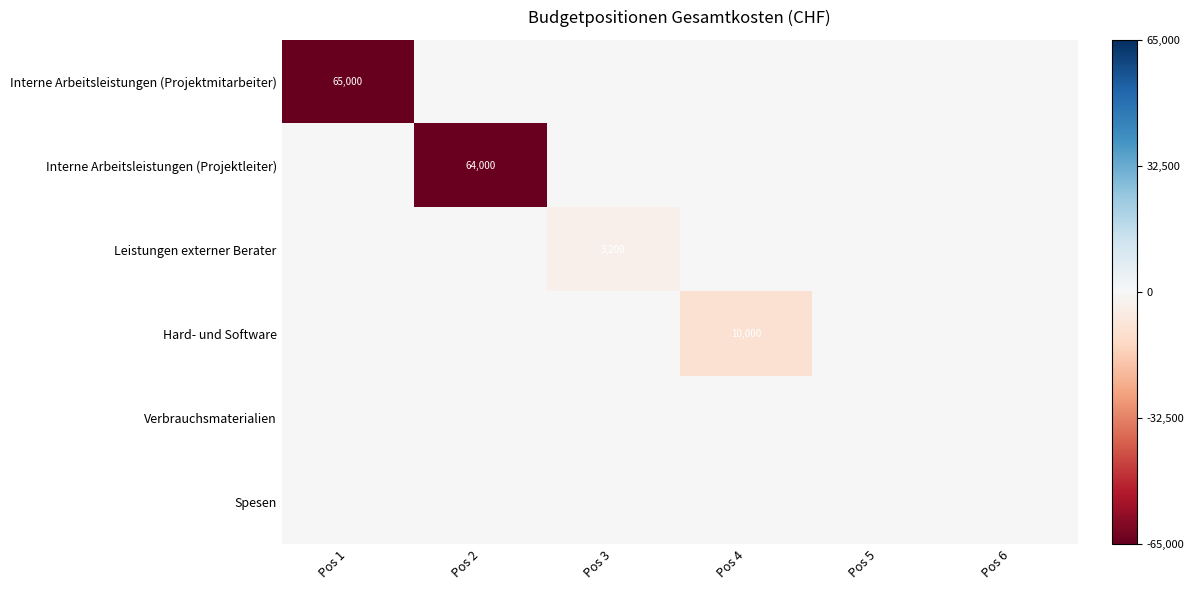

Is it true that Hard- und Software equals 10000 at Pos 4?

True